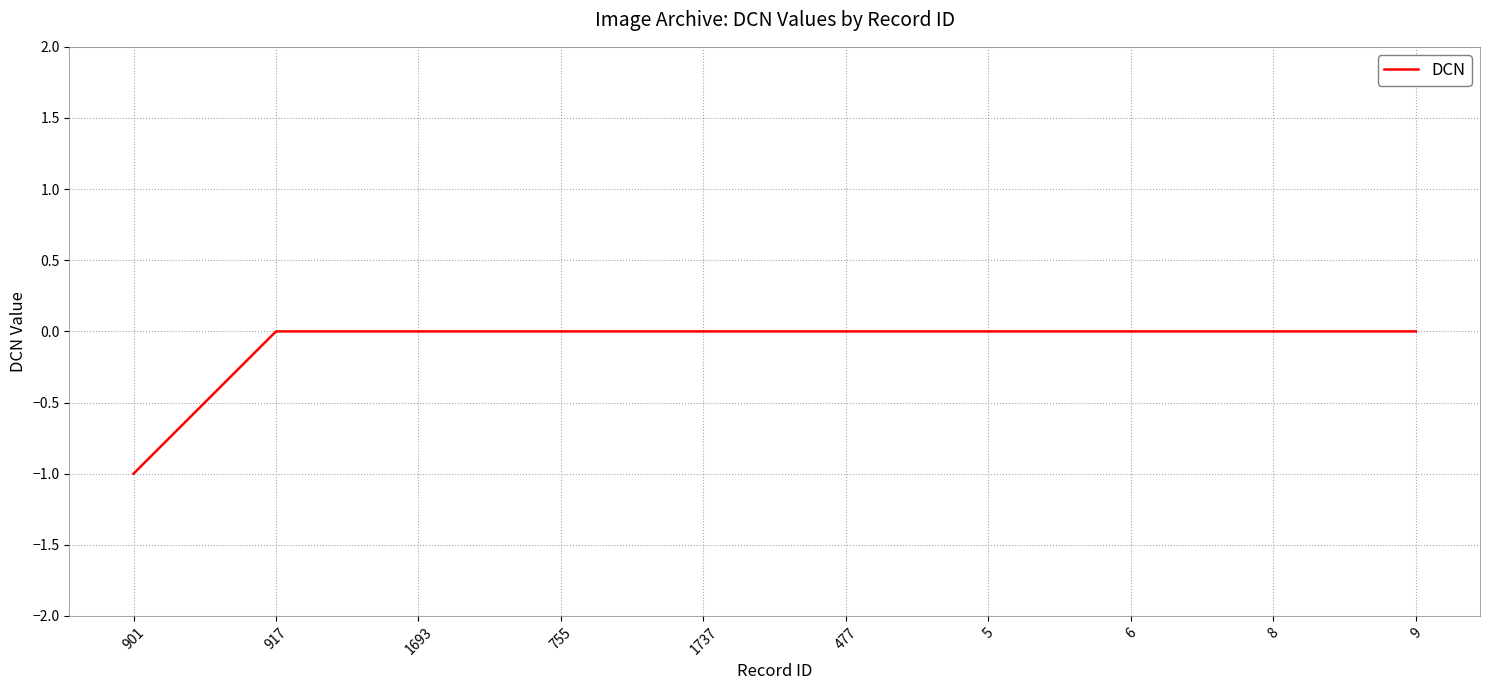

Does the chart display data point markers on the line(s)?

No